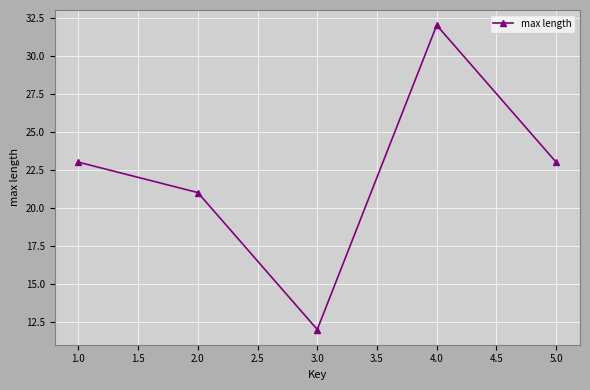

What is the ratio of the value at 3.0 to the value at 2.0?

0.6